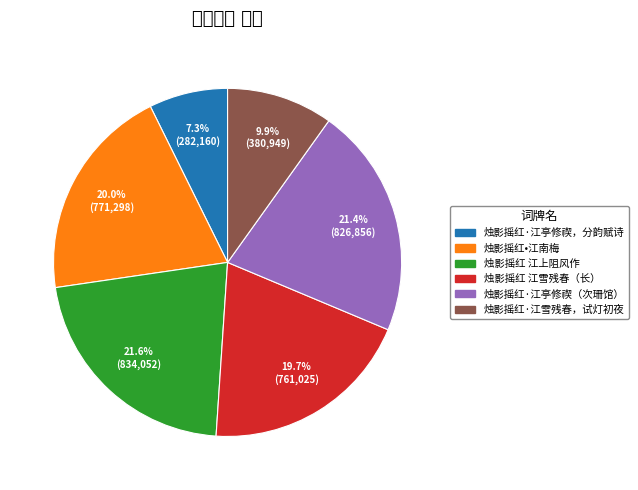

Does any single category account for the majority?

No